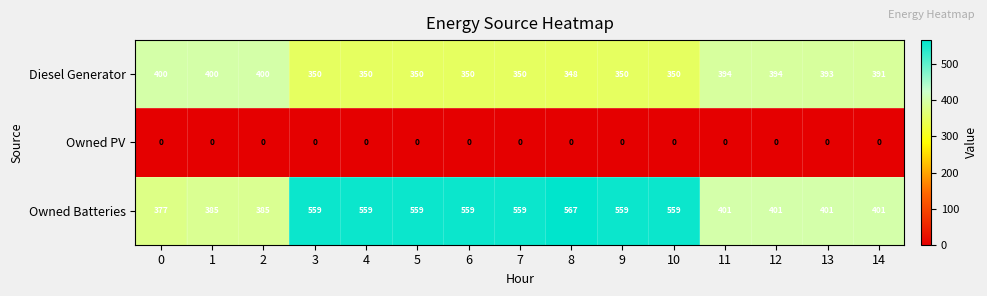

Is the value of Owned PV at 8 greater than the value of Owned Batteries at 6?

No